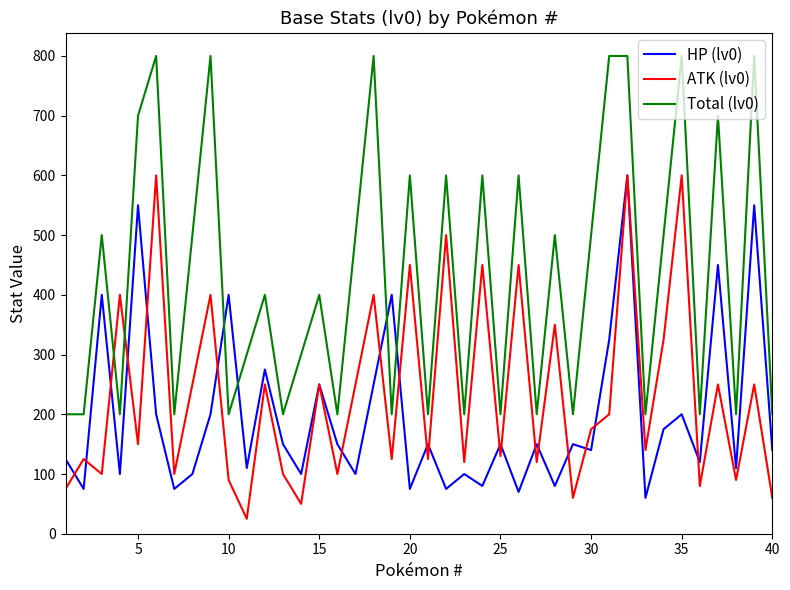

True or false: HP (lv0) has more than 0 points higher than both neighbors.

True